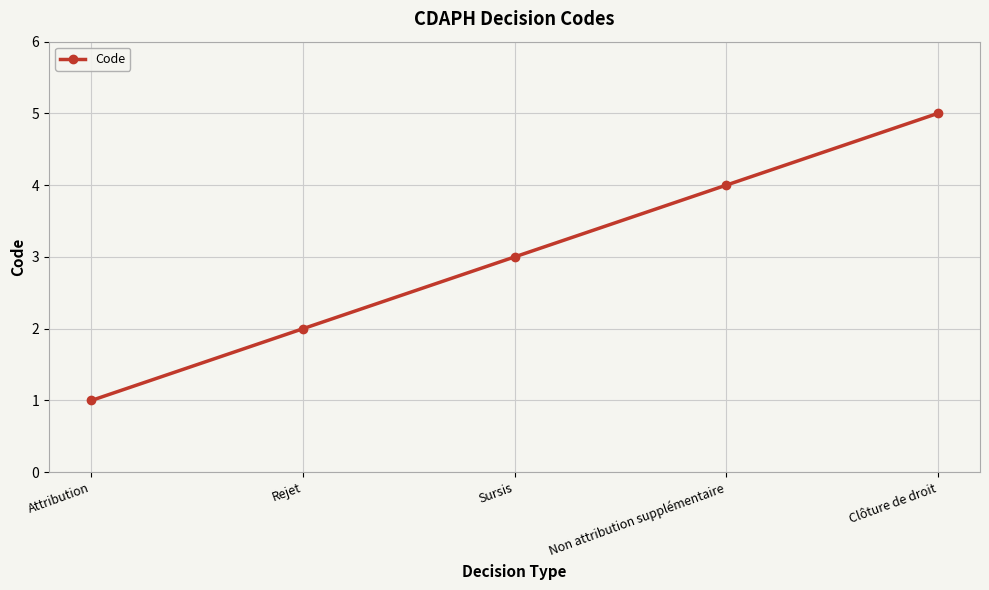

What is the value of the 3rd point from the left?

3